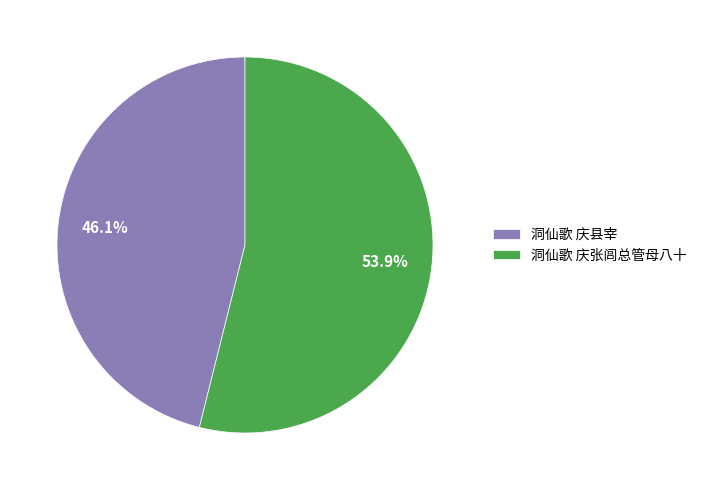

To the nearest percent, what portion does 洞仙歌 庆张闾总管母八十 represent?

54%